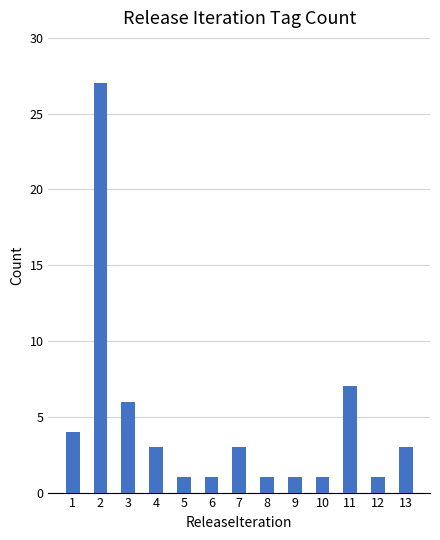

What is the change in value from 7 to 8?

-2